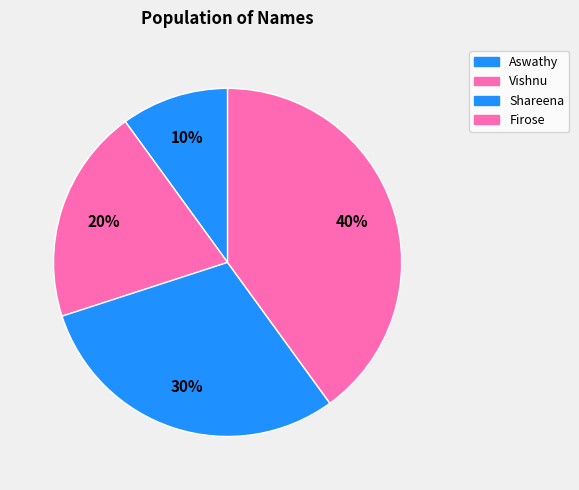

What percentage do Aswathy and Vishnu together represent?

30.0%